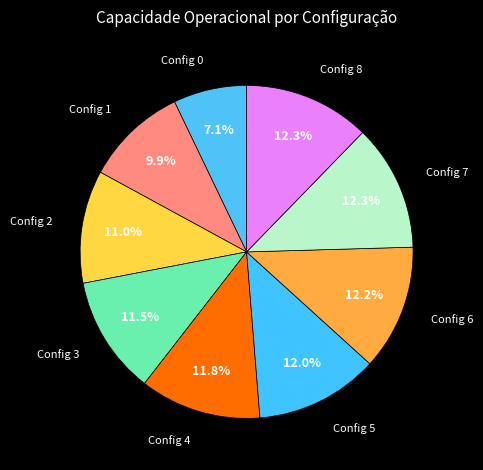

Does Config 6 account for over 50% of the chart?

No